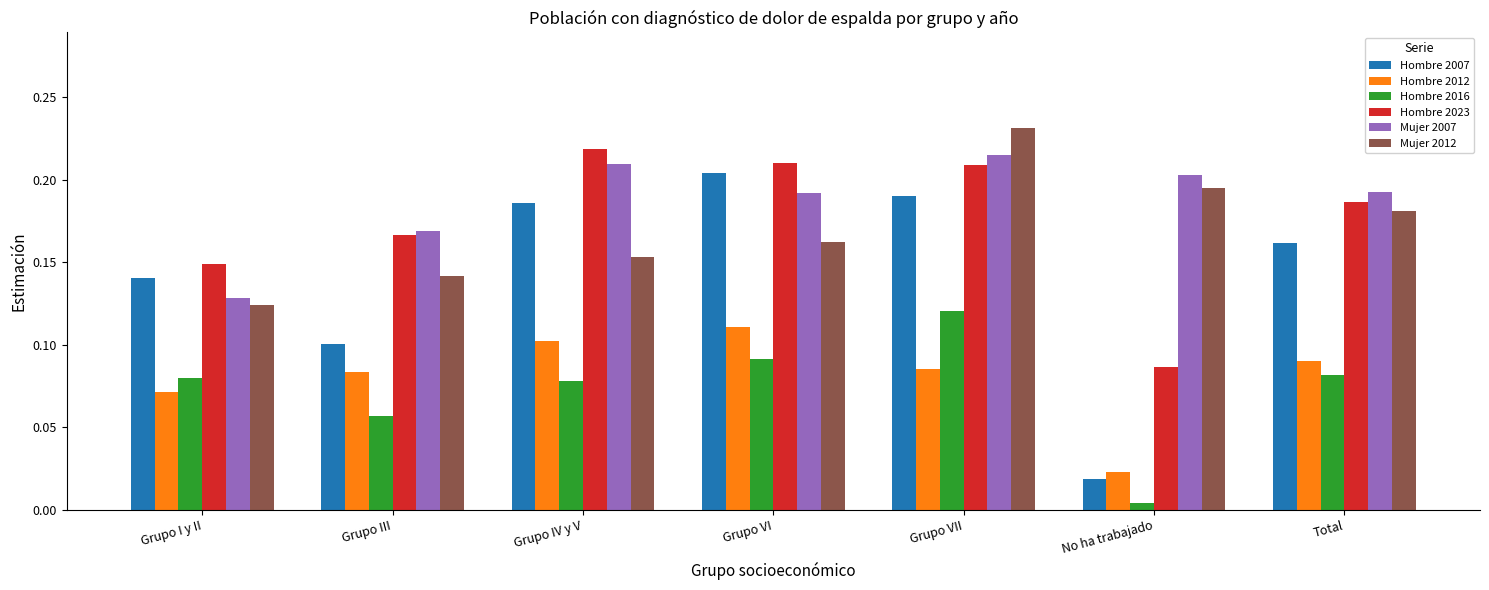

Count the Hombre 2023 values in the range 0 to 1.

7